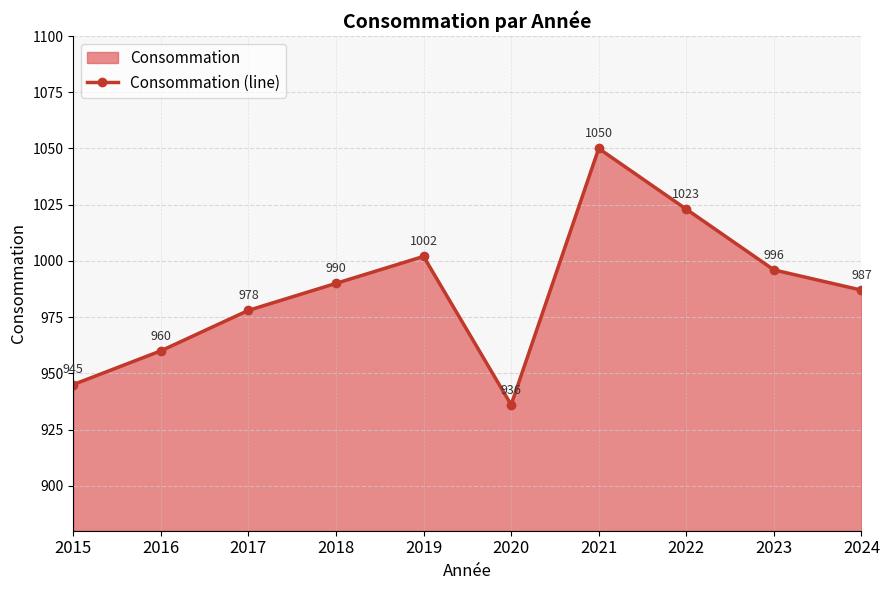

What is the difference between the second highest and second lowest values?

78